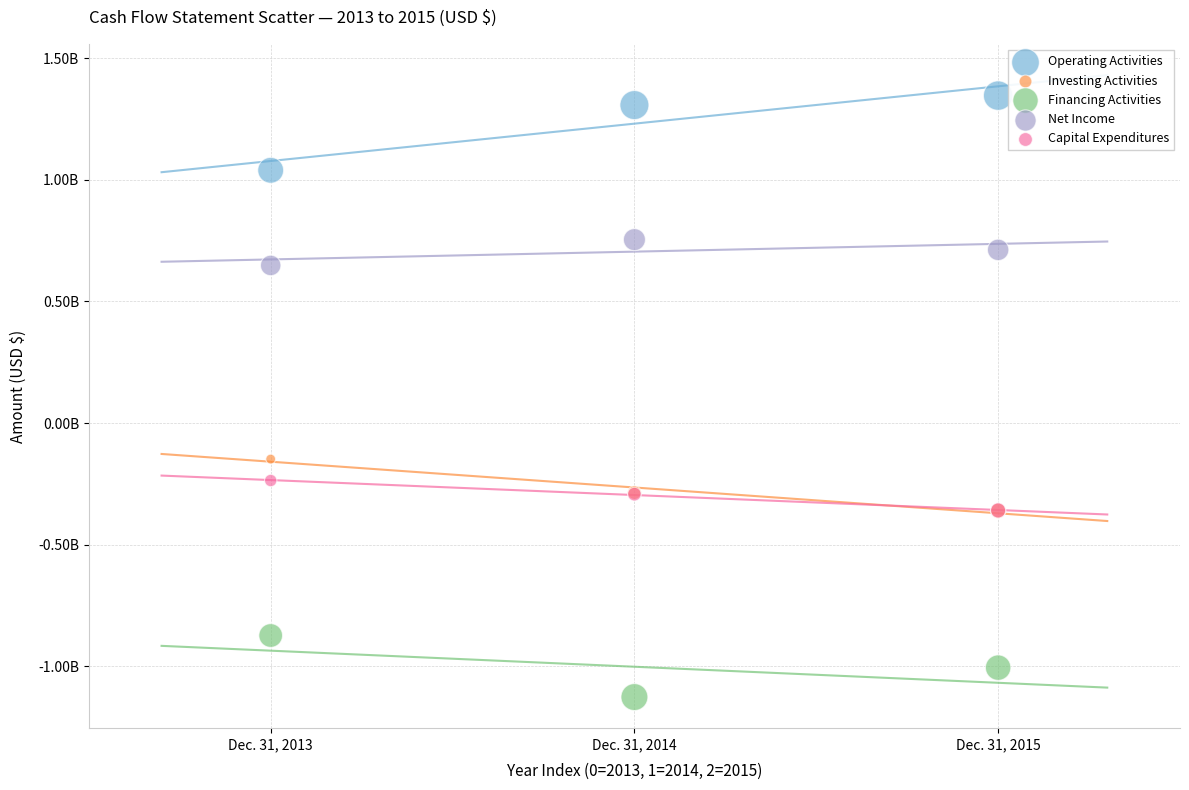

Which series reaches the minimum Y coordinate?

Financing Activities